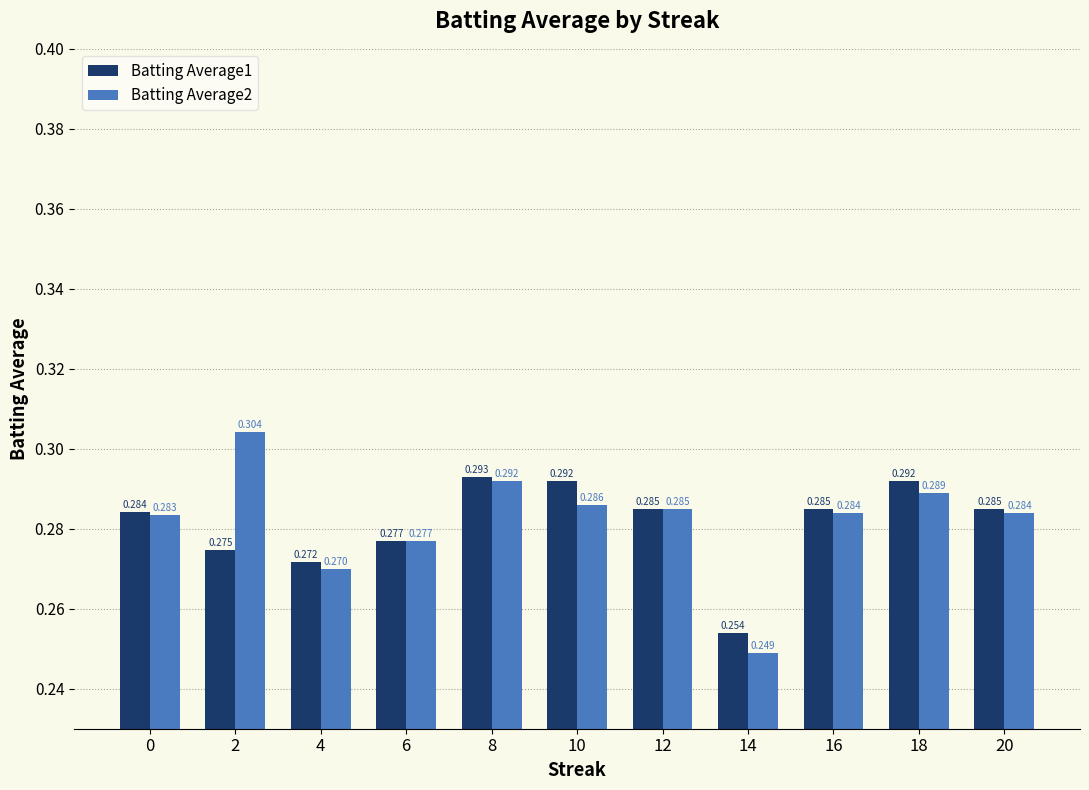

Is the value of Batting Average2 at 2 greater than the value of Batting Average1 at 18?

Yes